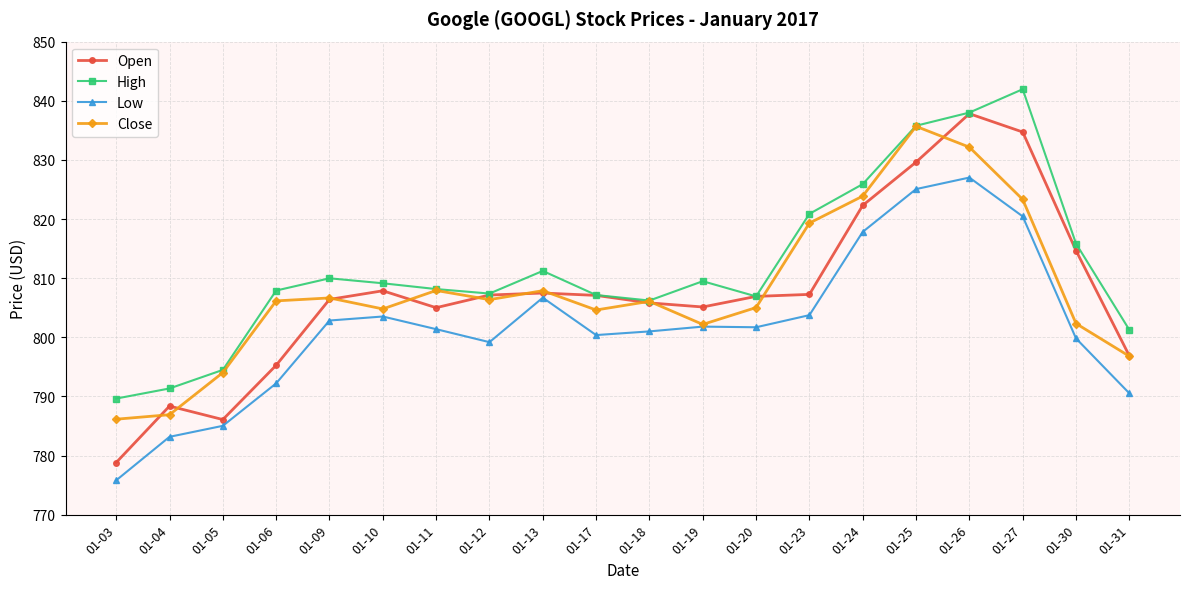

Is it true that Close equals 835.7 at 01-25?

True